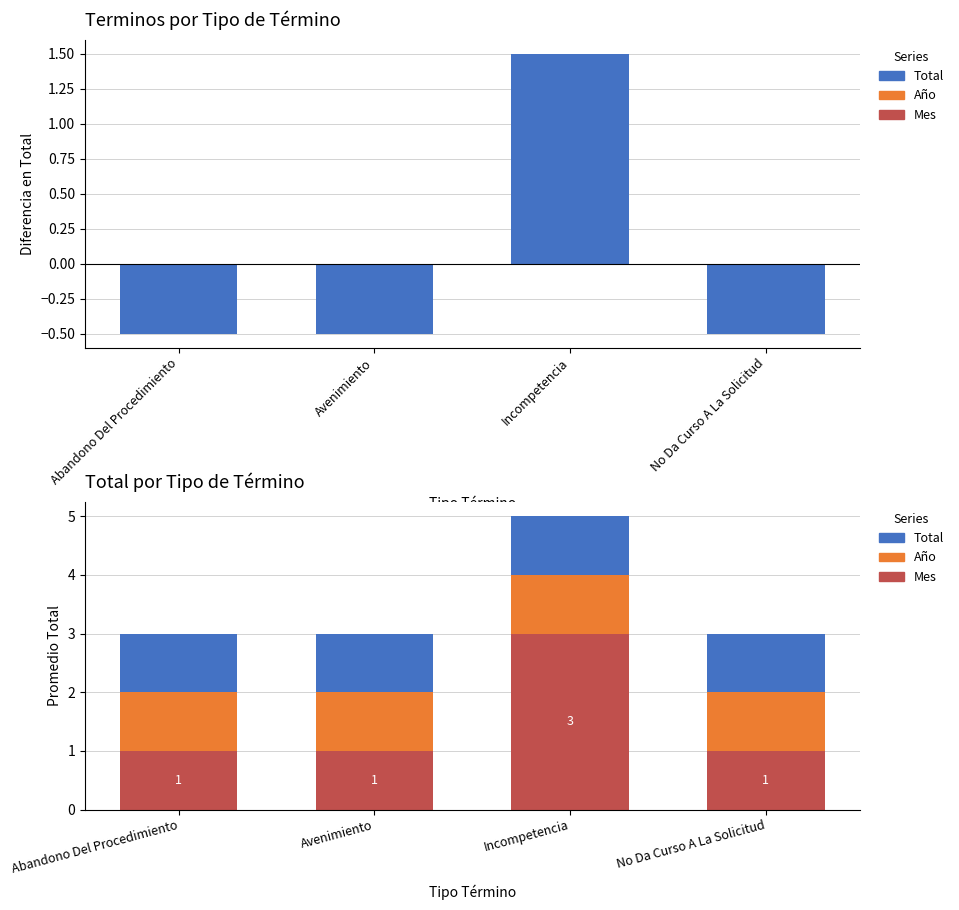

What is the difference between the highest and lowest values at Abandono Del Procedimiento?

1.5